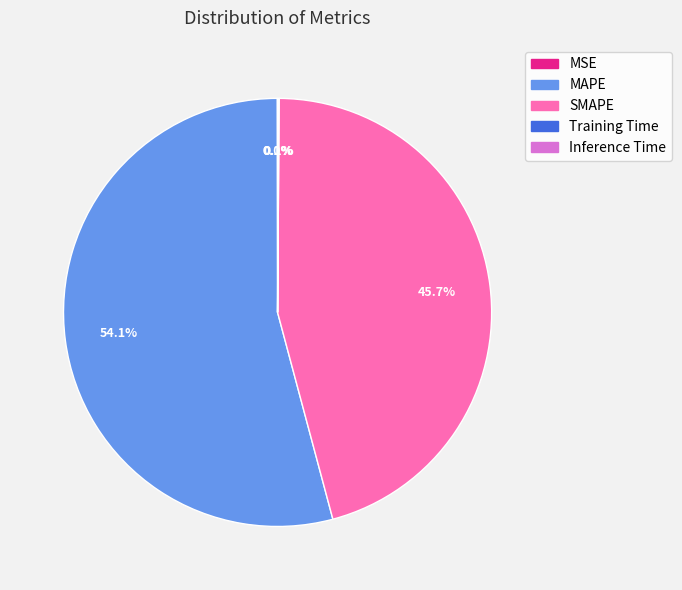

Does any single category account for the majority?

Yes